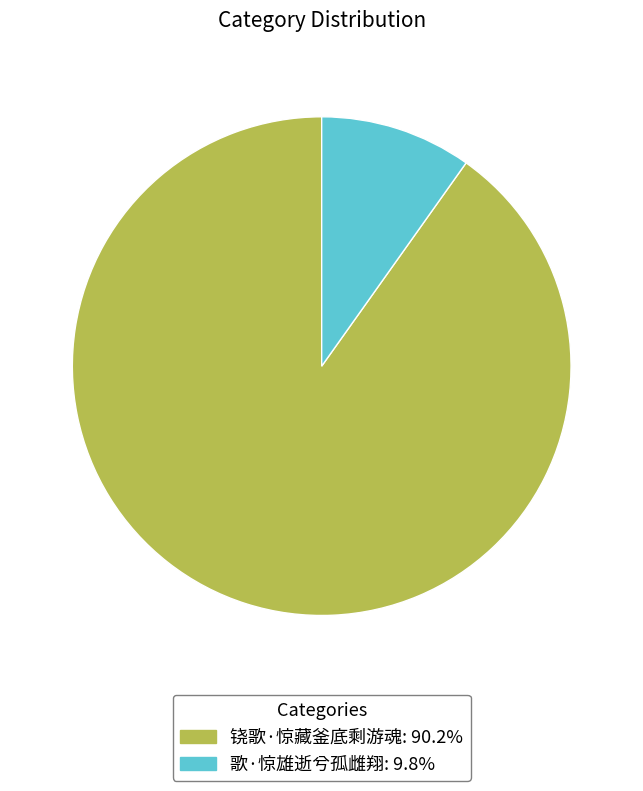

Which slice is the smallest?

歌·惊雄逝兮孤雌翔